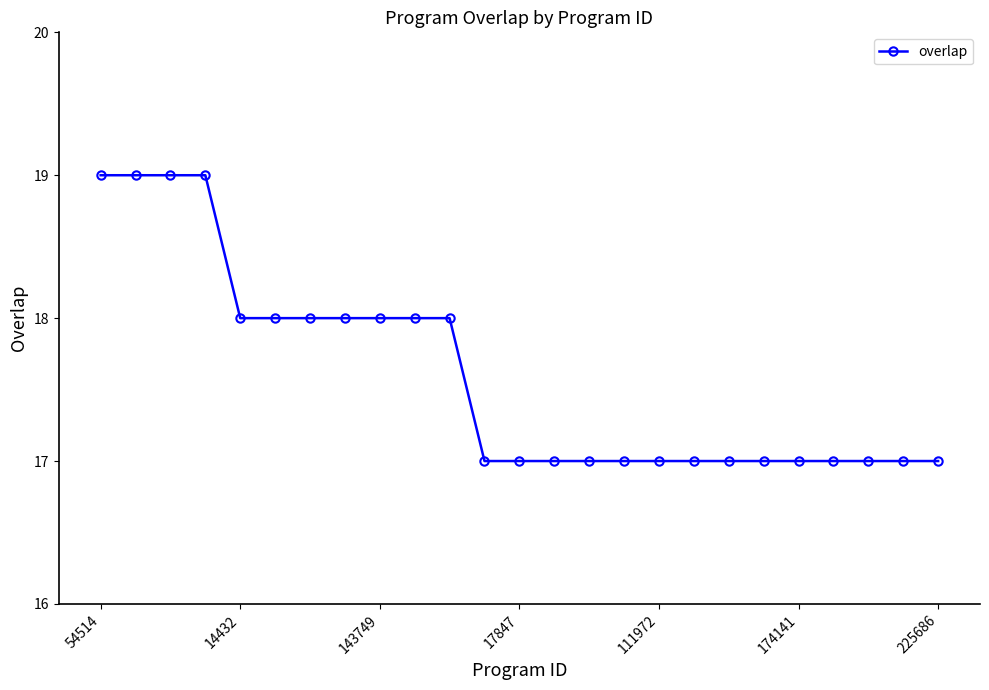

What is the difference between the maximum and second lowest values?

2